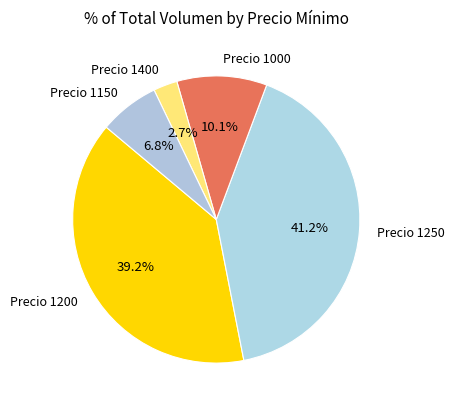

Which slice is the smallest?

Precio 1400